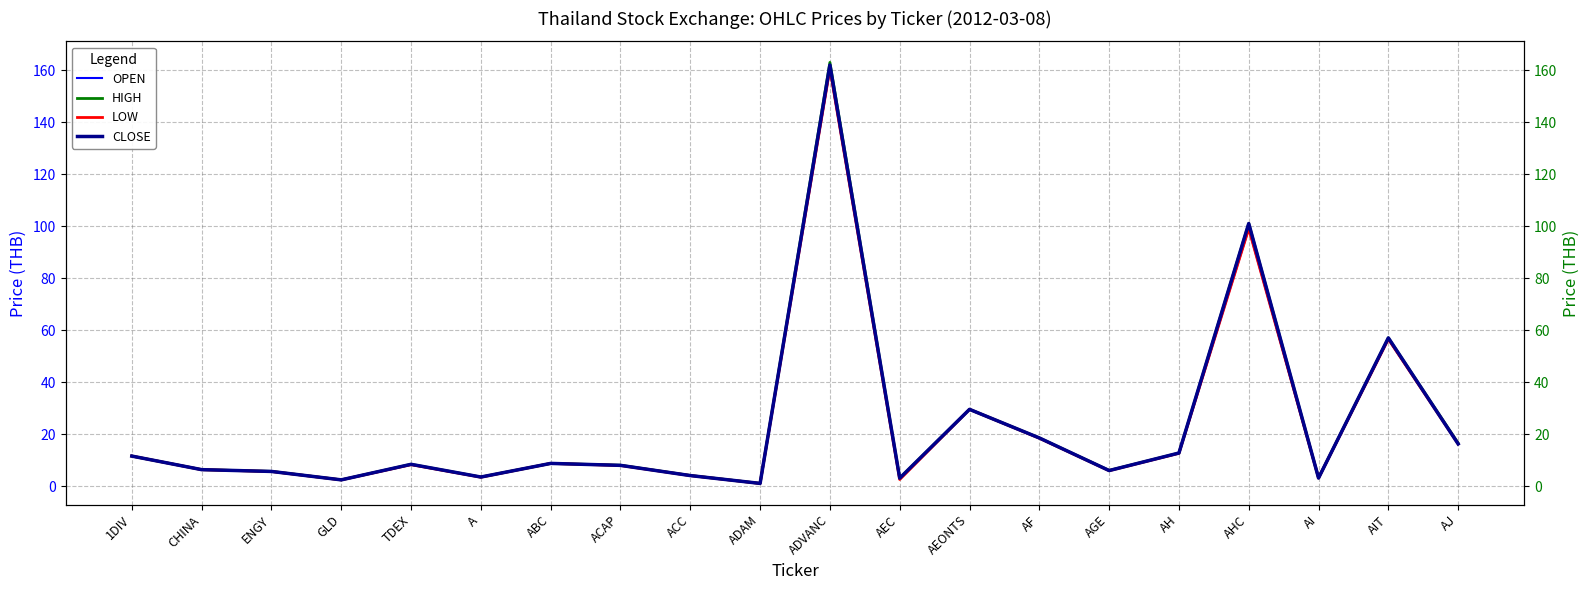

Which series has the widest spread of values?

HIGH